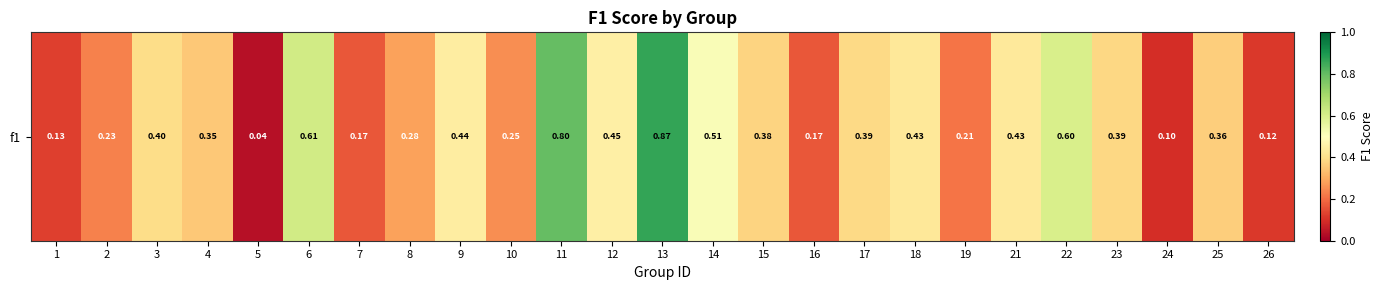

Which category has the lowest value across all series?

5